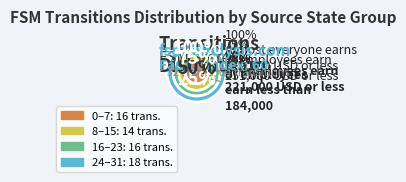

Combined, what portion of the pie is source_state (8-15) and source_state (0-7)?

46.9%